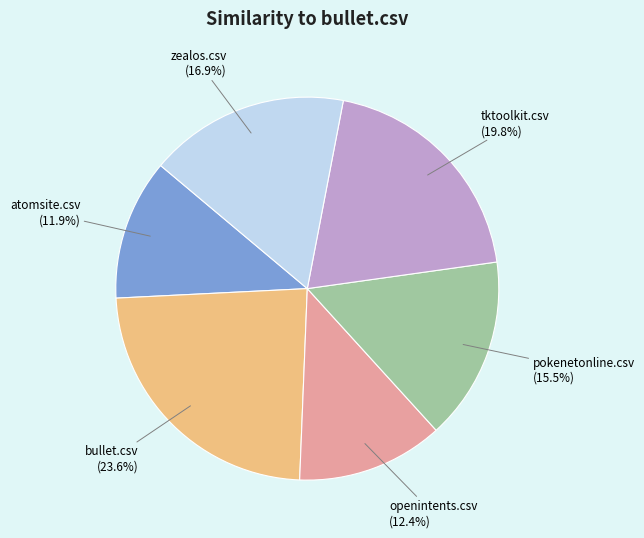

To the nearest percent, what percentage of the pie is atomsite.csv?

12%